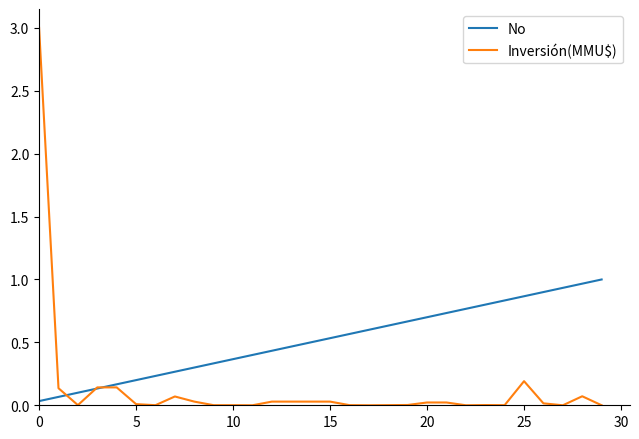

Does the chart have visible grid lines?

No